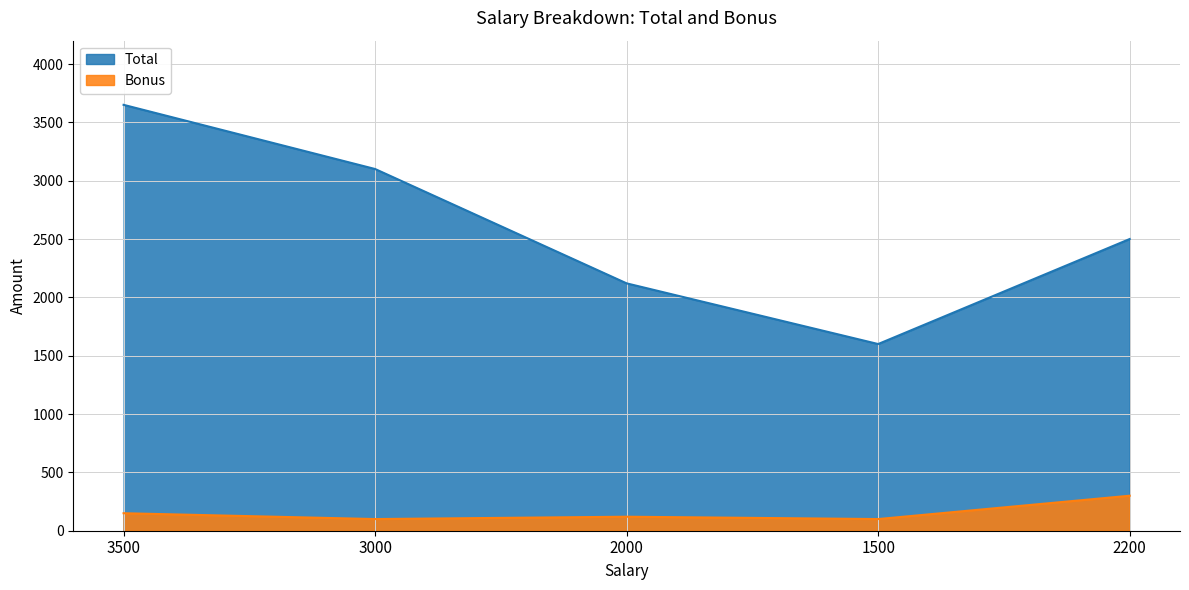

What is the minimum value for Bonus?

100